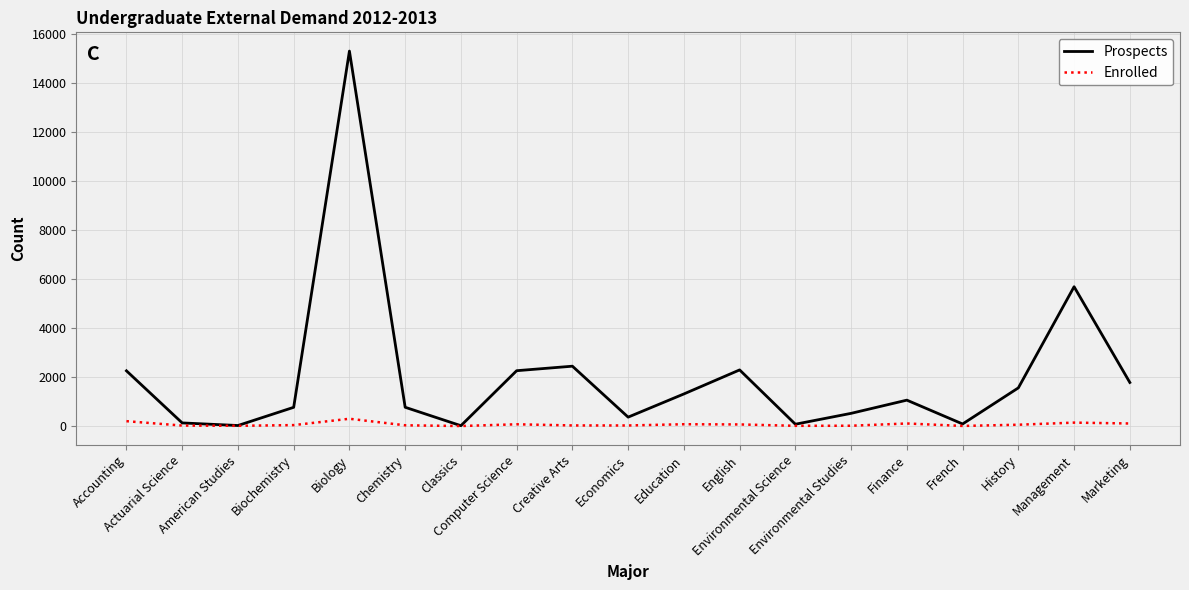

What is the maximum value shown in the chart?

15309